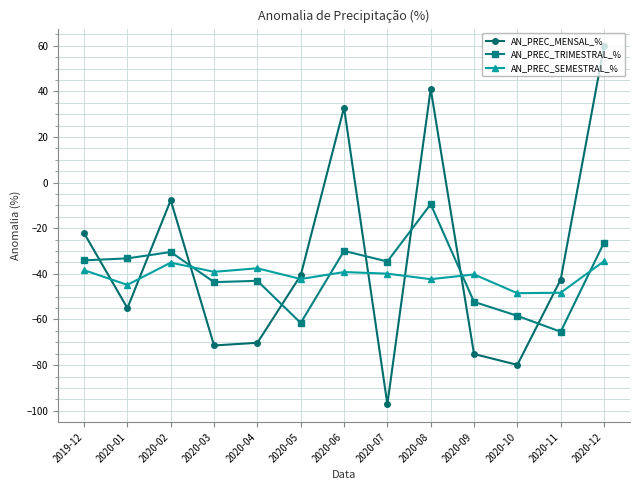

Rank the series at 2020-01 from lowest to highest value.

AN_PREC_MENSAL_%, AN_PREC_SEMESTRAL_%, AN_PREC_TRIMESTRAL_%